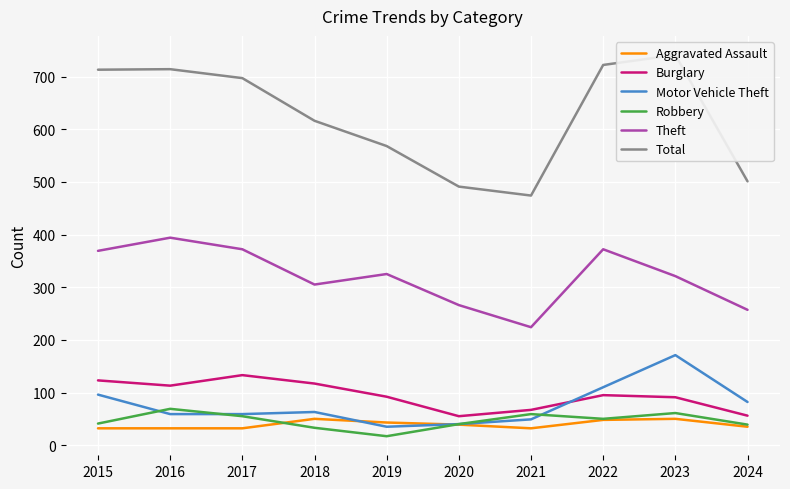

Where is Theft nearest to the value 309?

2018